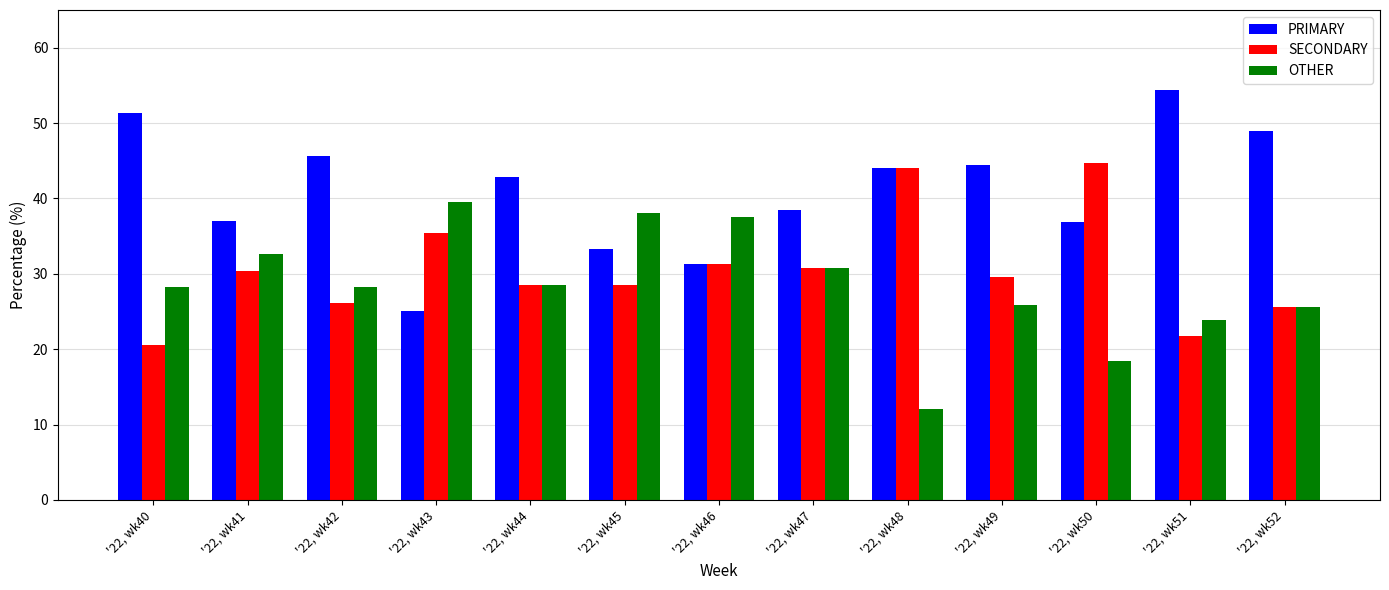

Which series changed the most between '22, wk40 and '22, wk49?

SECONDARY